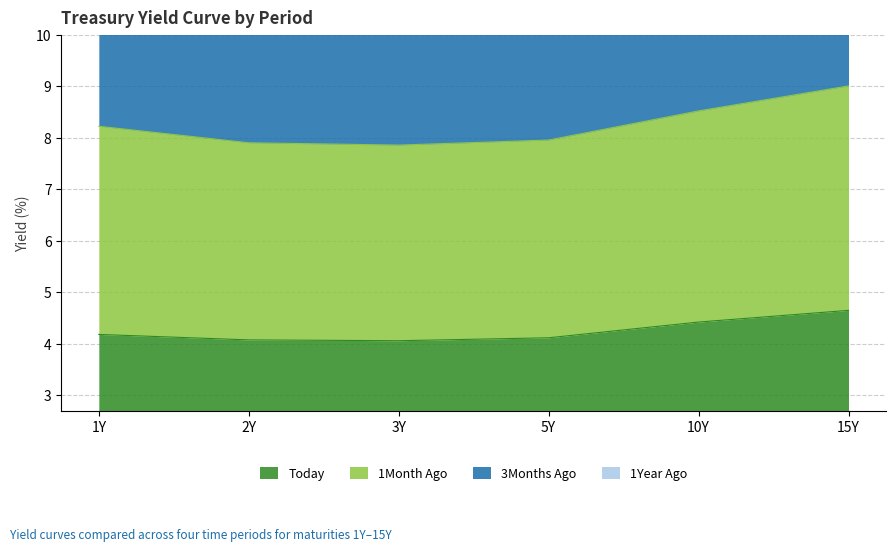

Between 10Y and 15Y, which is larger?

15Y